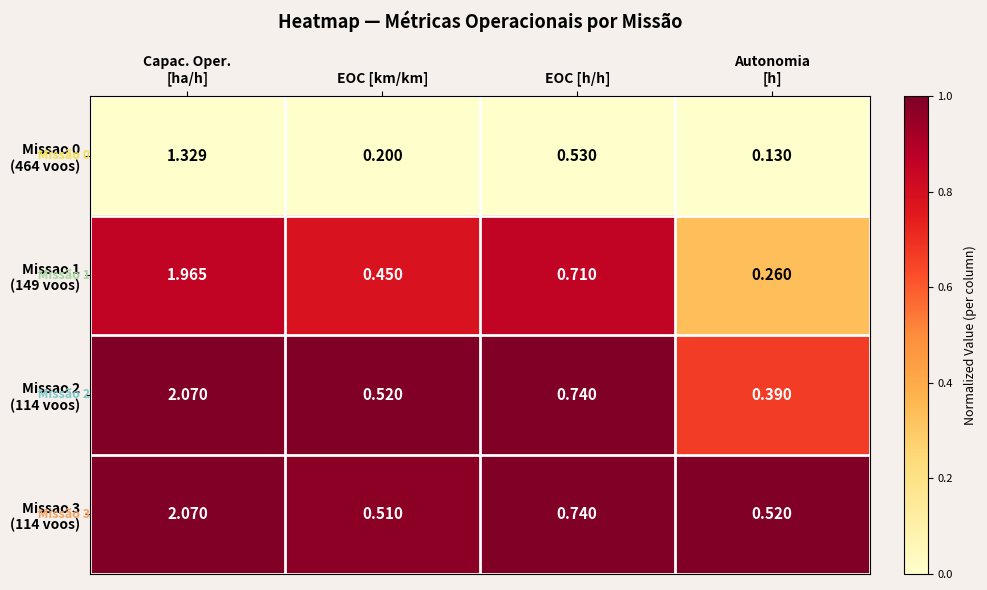

At which category is the sum across all series the highest?

Capac. Oper.
[ha/h]